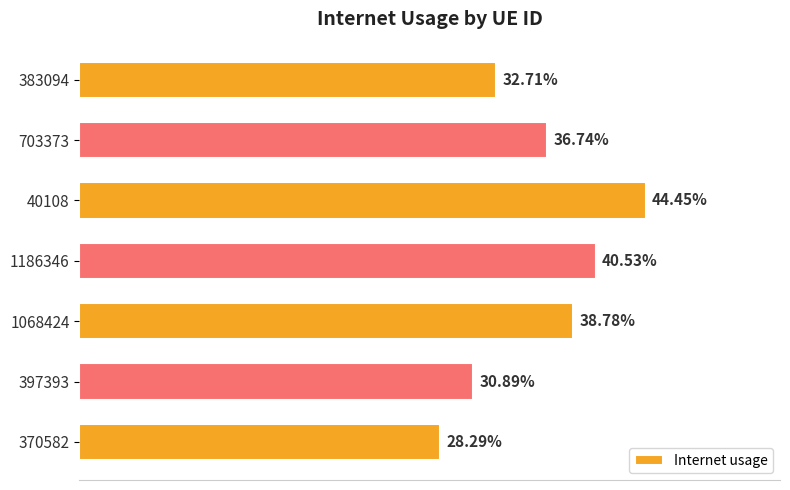

How many series are shown in this chart?

1